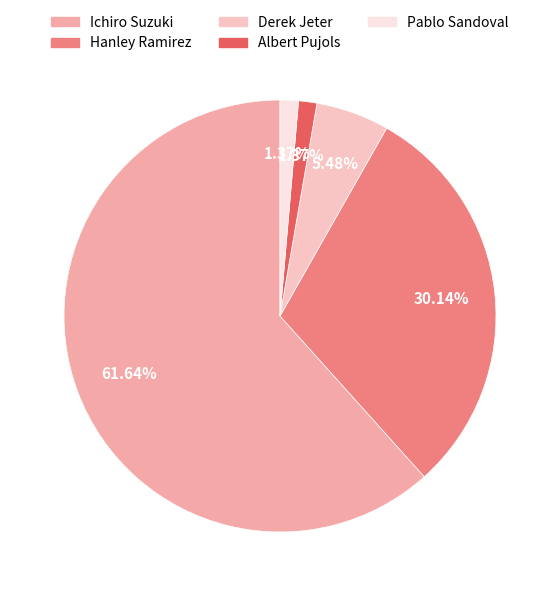

Does any single category account for the majority?

Yes